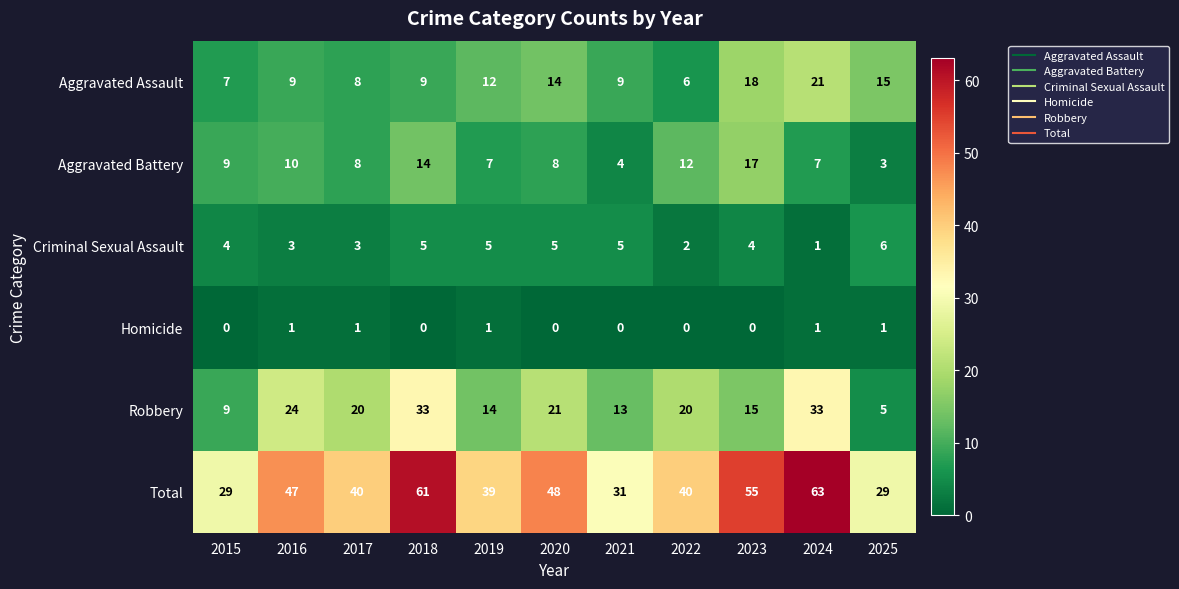

What is the difference between the second highest and minimum values in the Robbery series?

28